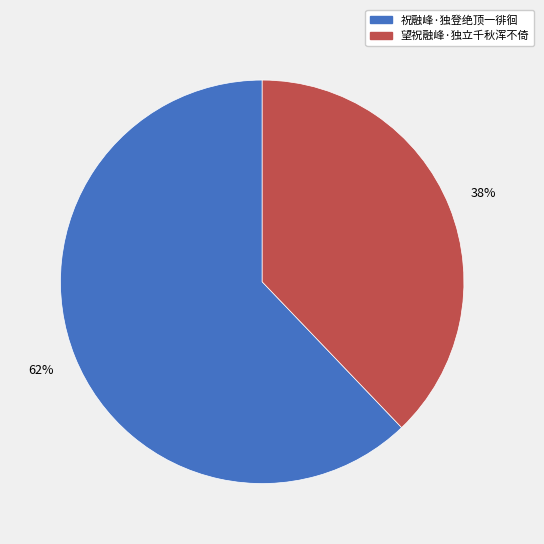

Is it true that 望祝融峰·独立千秋浑不倚 is 25% of the pie?

False